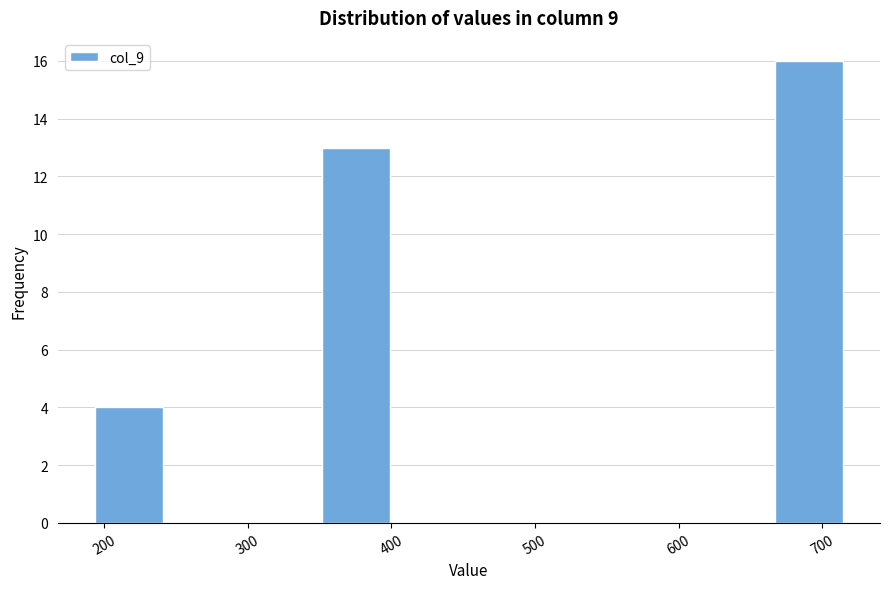

Reading left to right, list every bar in this chart as the range it spans on the x-axis followed by its height. Neither the bar edges nor the heights are printed on the chart, so give them approximately, as read against the axes.

190 to 240: 4
240 to 300: 0
300 to 350: 0
350 to 400: 13
400 to 450: 0
450 to 510: 0
510 to 560: 0
560 to 610: 0
610 to 660: 0
660 to 720: 16